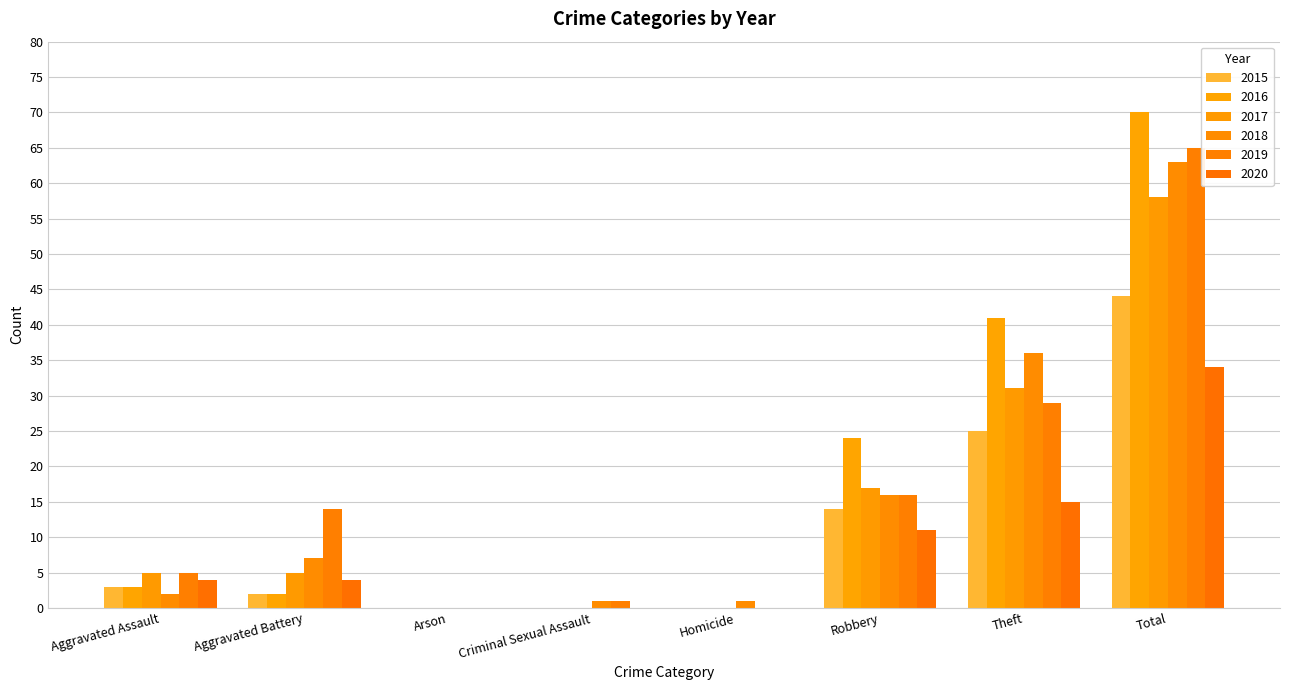

The 2018 series shows 12 at Aggravated Battery. True or false?

False